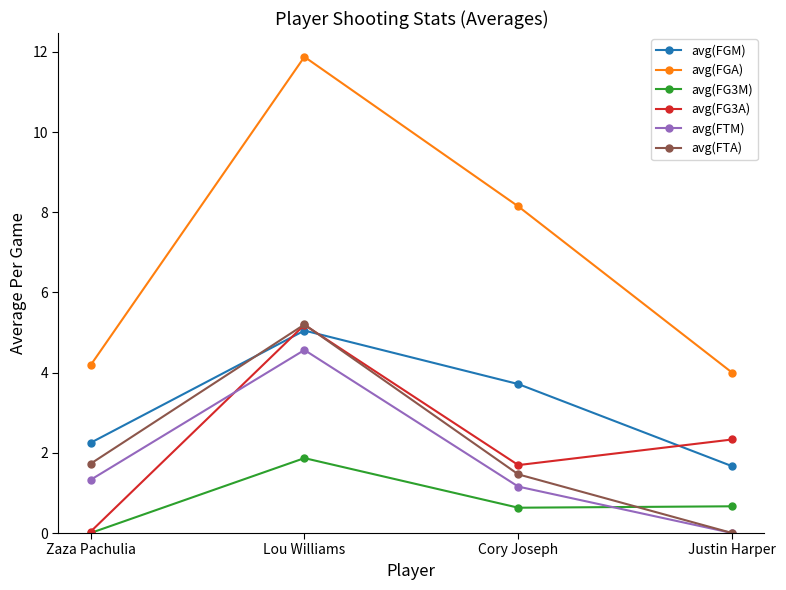

What is the maximum value shown in the chart?

11.9